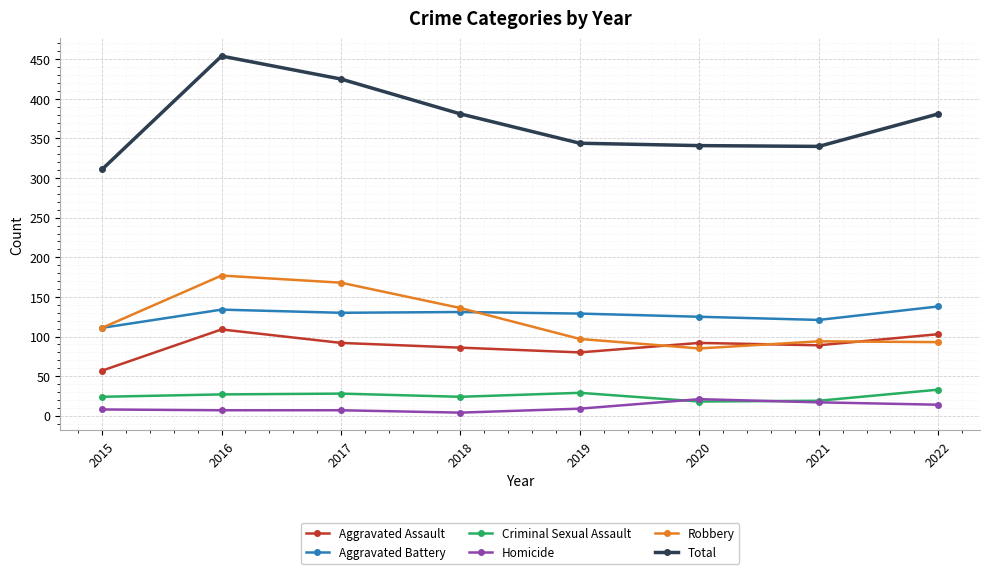

Which category has the highest value in the Aggravated Battery series?

2022